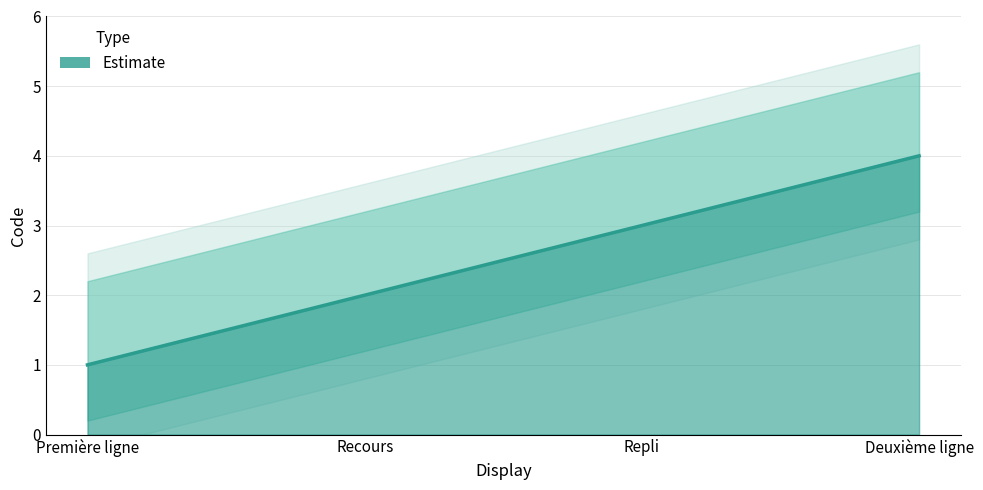

Rank the categories by value from highest to lowest.

Deuxième ligne, Repli, Recours, Première ligne